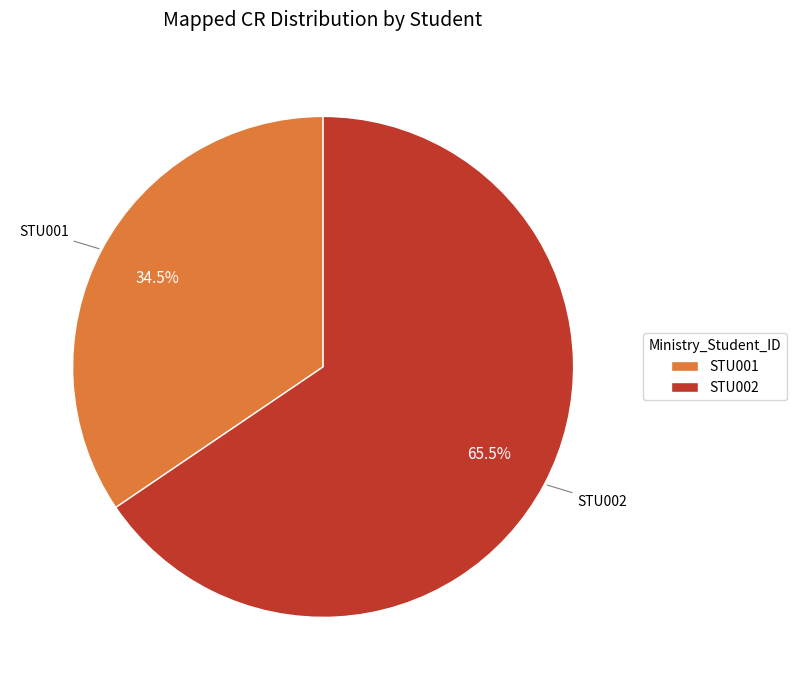

Count the number of slices in the pie.

2